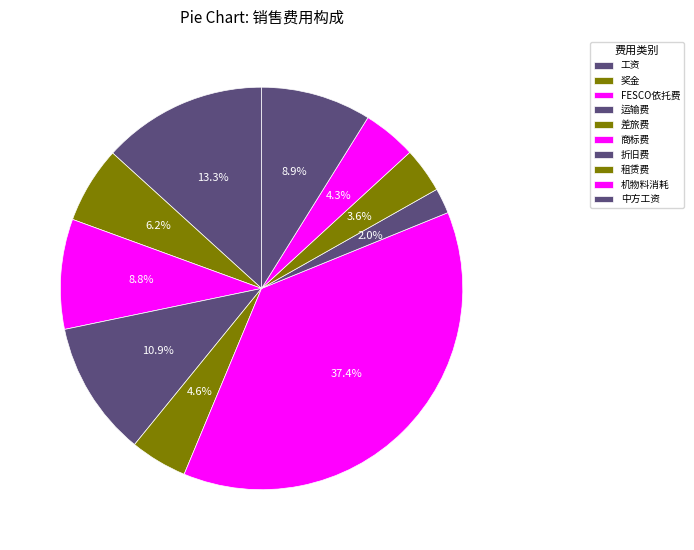

Count the number of slices in the pie.

10